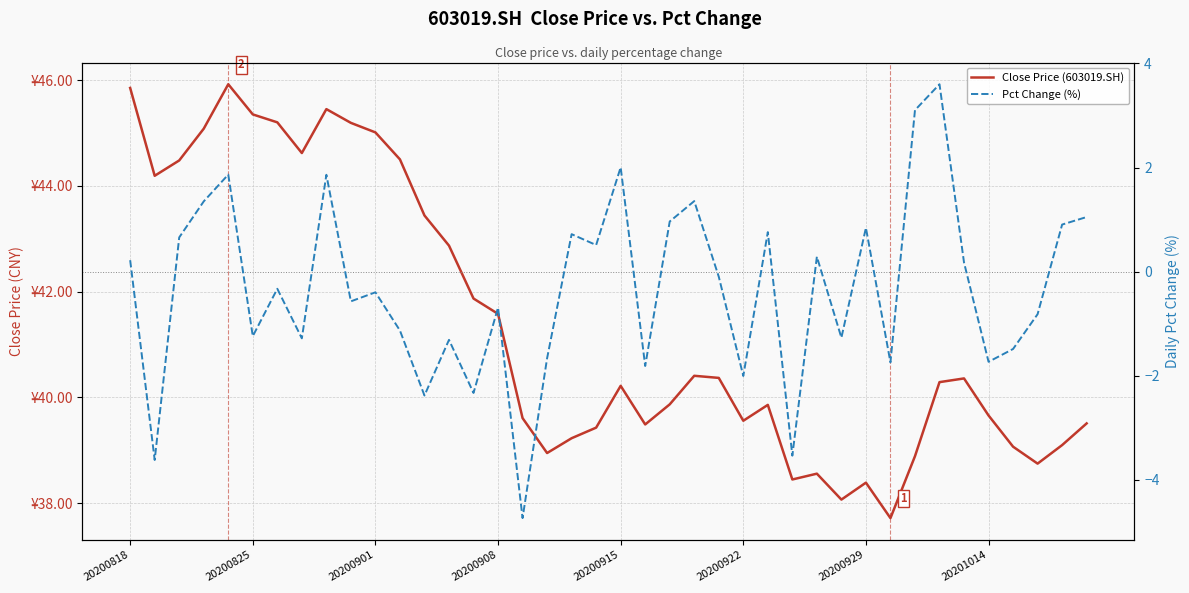

In Pct Change (%), how many points are lower than both neighbors (excluding endpoints)?

14